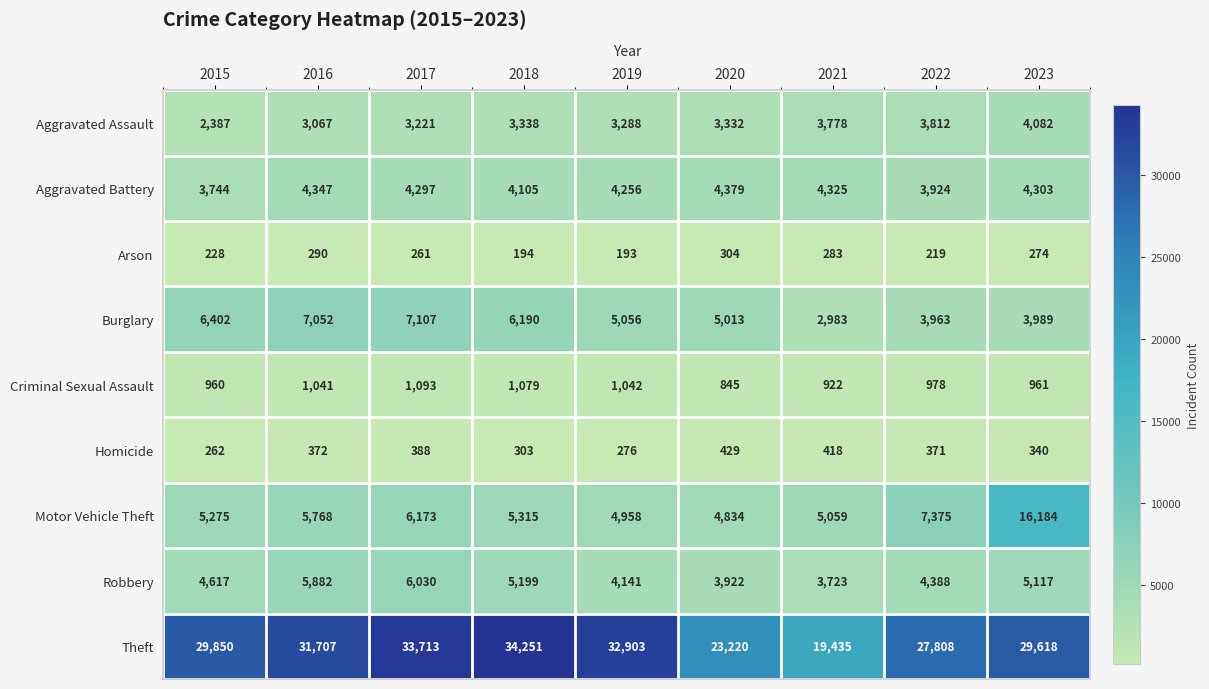

At which category is the sum across all series the highest?

2023